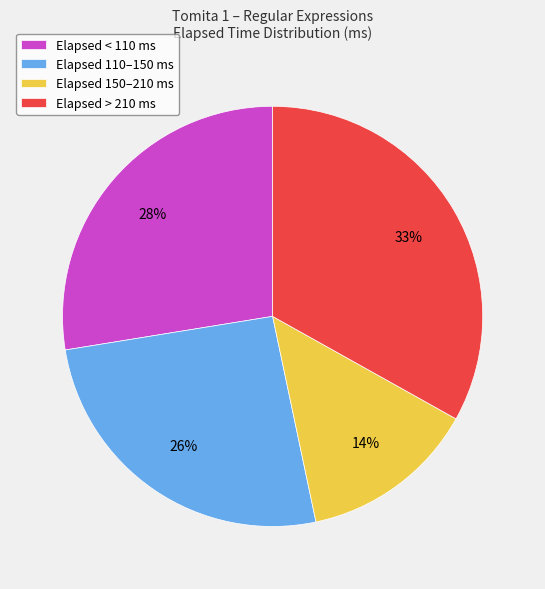

Which category has the smallest portion of the pie?

Elapsed 150–210 ms